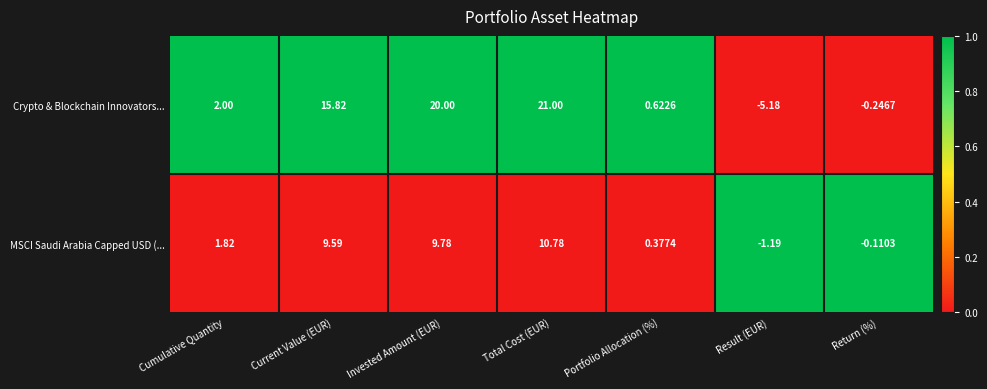

At which label is MSCI Saudi Arabia Capped USD (... closest to 4?

Cumulative Quantity